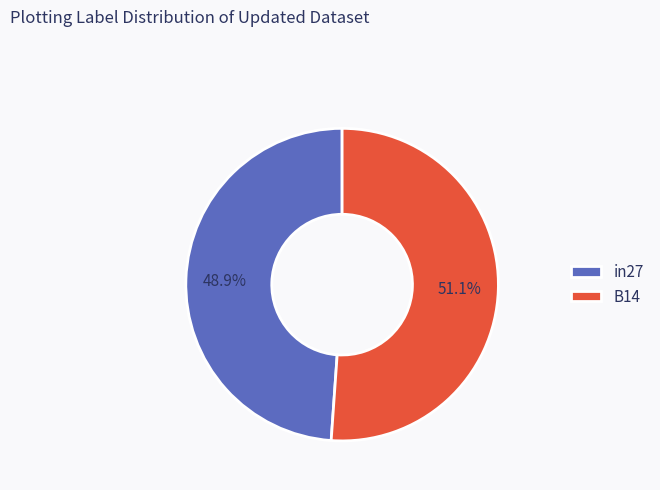

Rank the categories by value from lowest to highest.

in27, B14